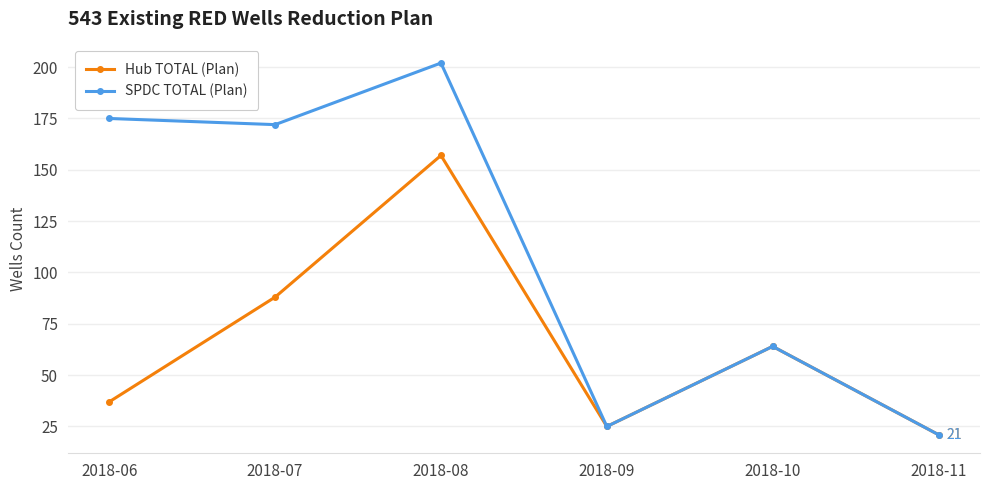

List the labels in order of Hub TOTAL (Plan) value, largest first.

2018-08, 2018-07, 2018-10, 2018-06, 2018-09, 2018-11